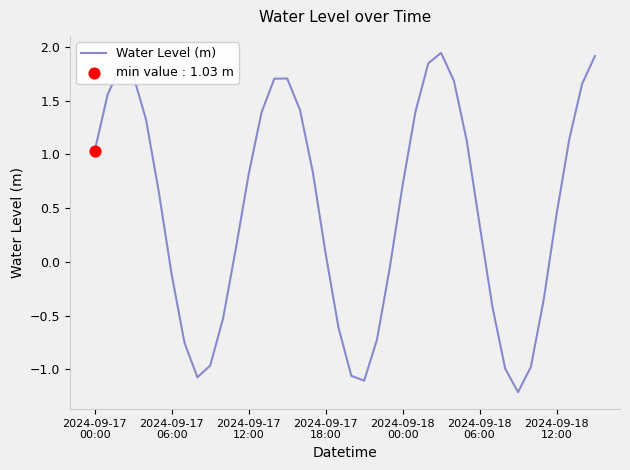

What is the smallest value displayed?

-1.2